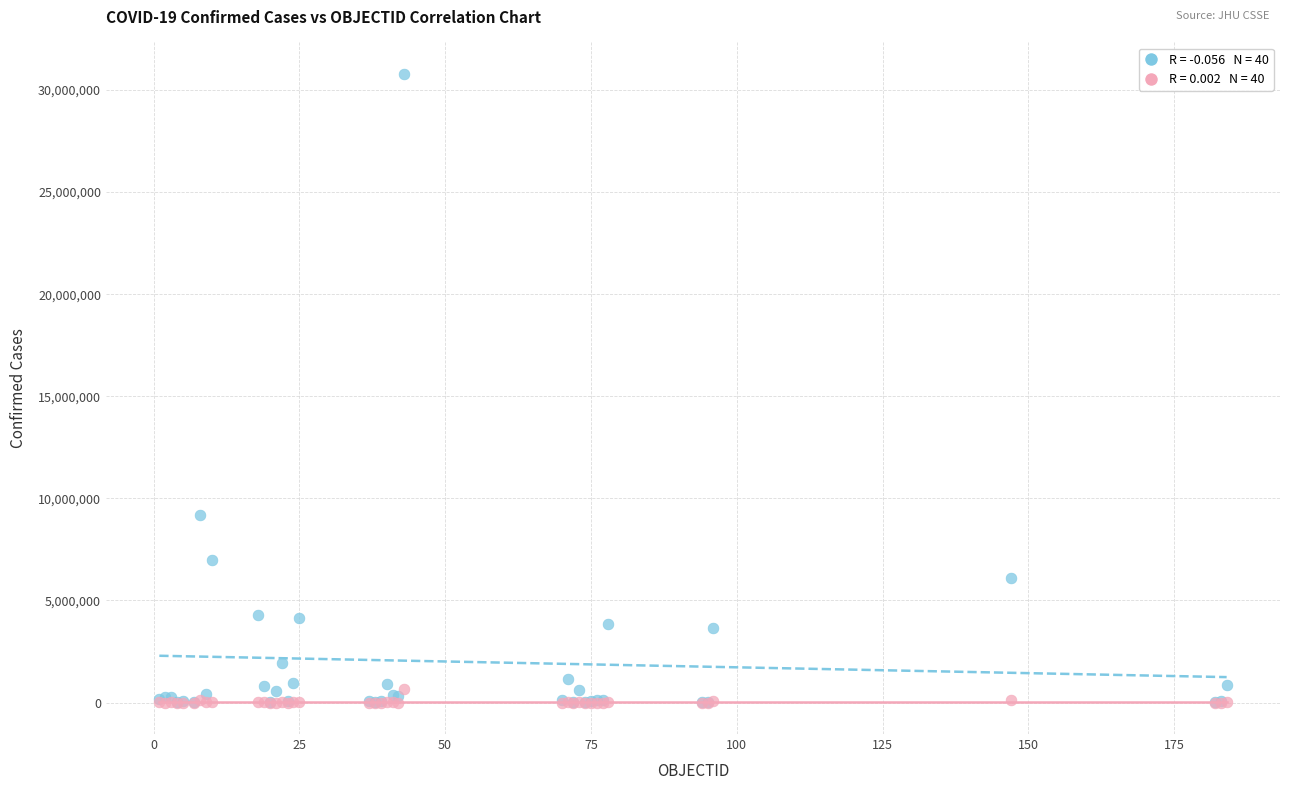

Across all series, what Y value is closest to 15395620?

9178795